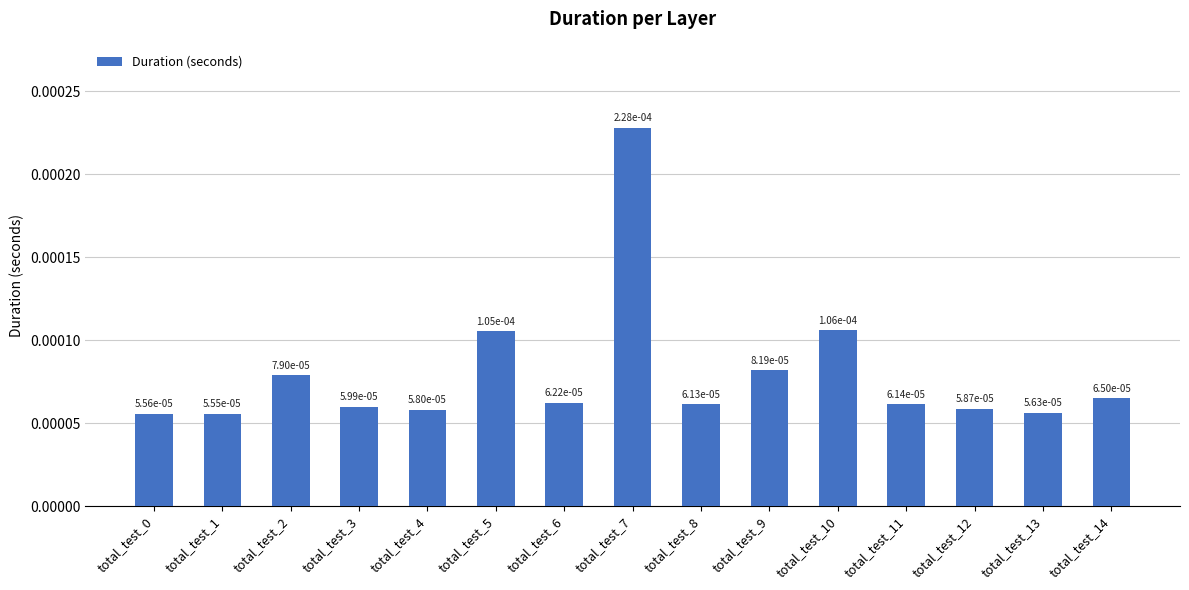

List the labels in order of value, largest first.

total_test_7, total_test_10, total_test_5, total_test_9, total_test_2, total_test_14, total_test_6, total_test_11, total_test_8, total_test_3, total_test_12, total_test_4, total_test_13, total_test_0, total_test_1